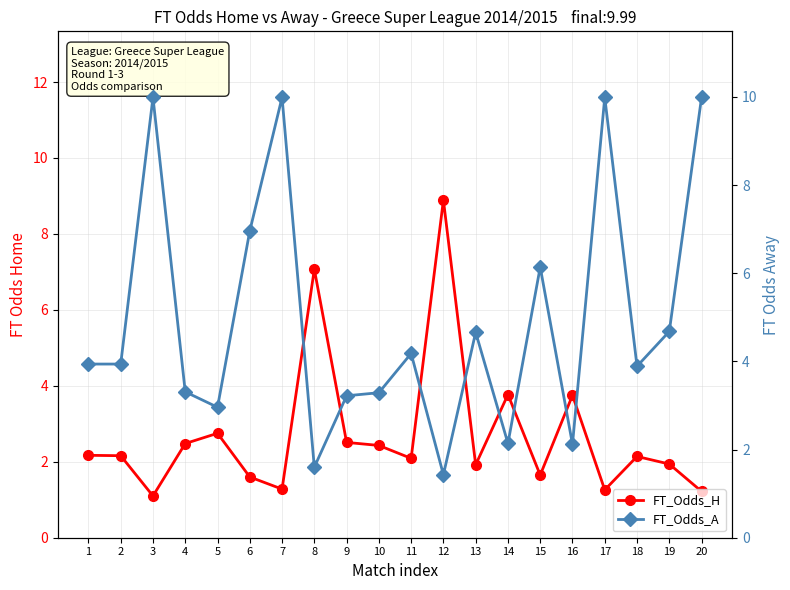

Which series has the largest total across all categories?

FT_Odds_A